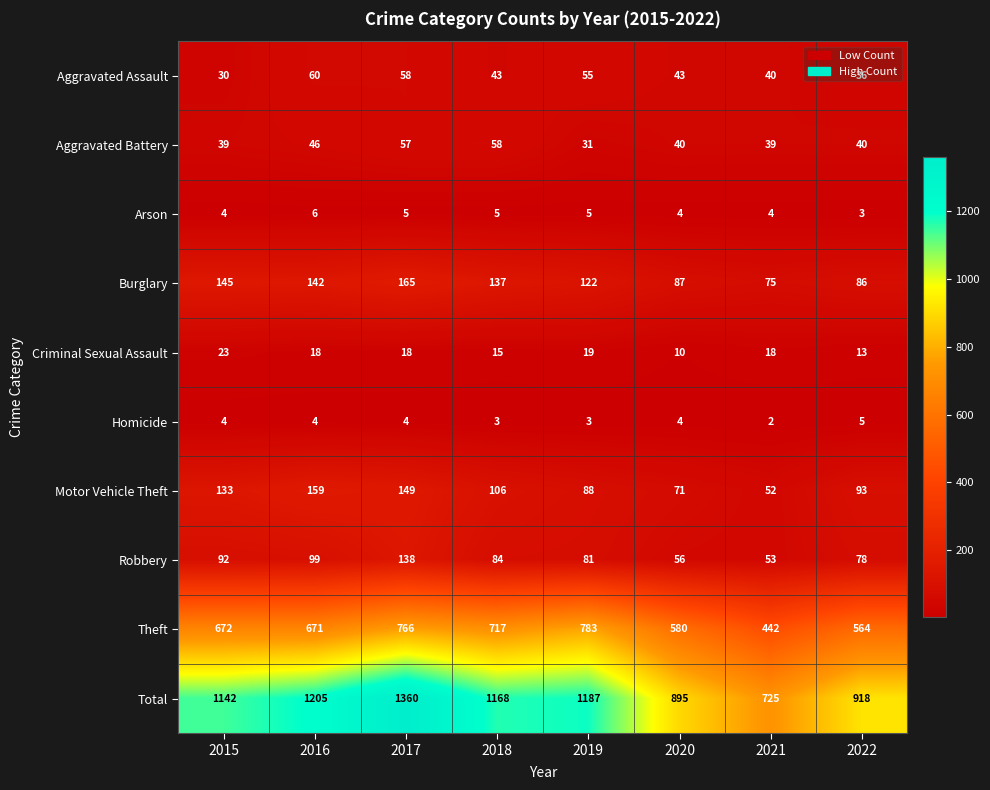

What is the difference between the Motor Vehicle Theft values at 2019 and 2020?

17